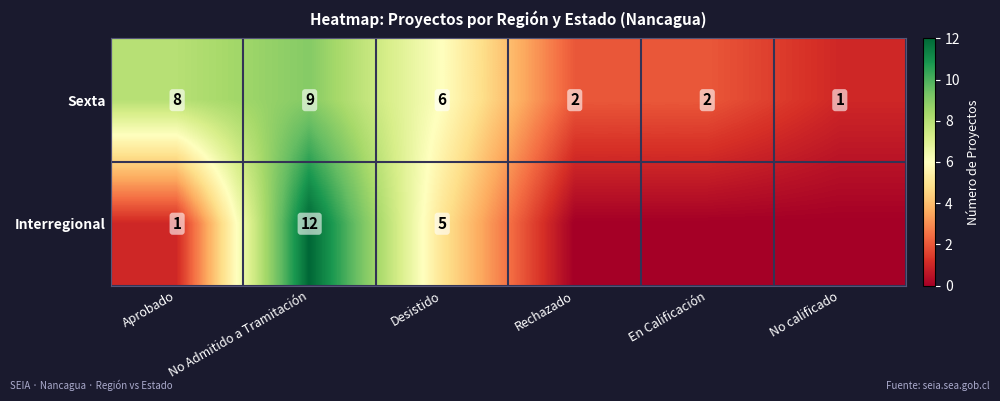

True or false: Interregional has a value of 3 at No Admitido a Tramitación.

False